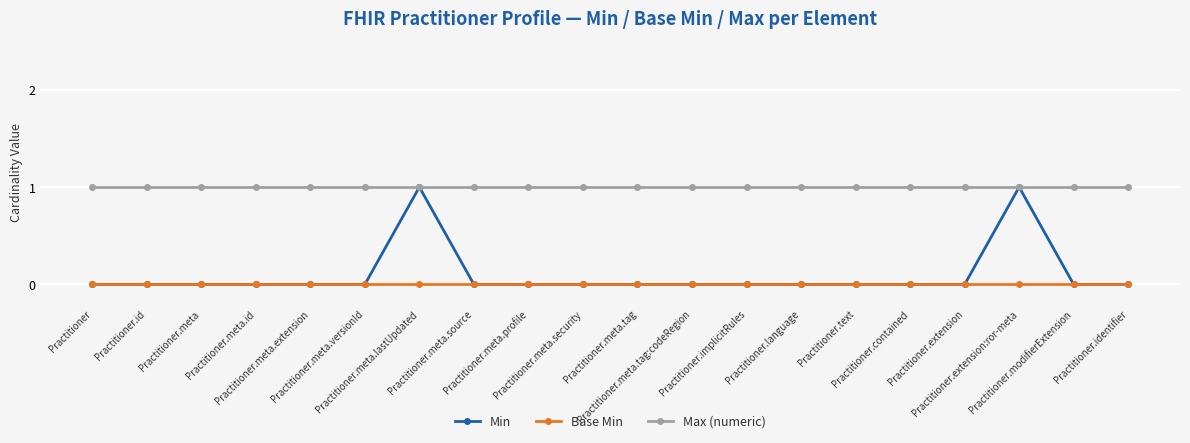

What are all the series names shown in the legend?

Min, Base Min, Max (numeric)